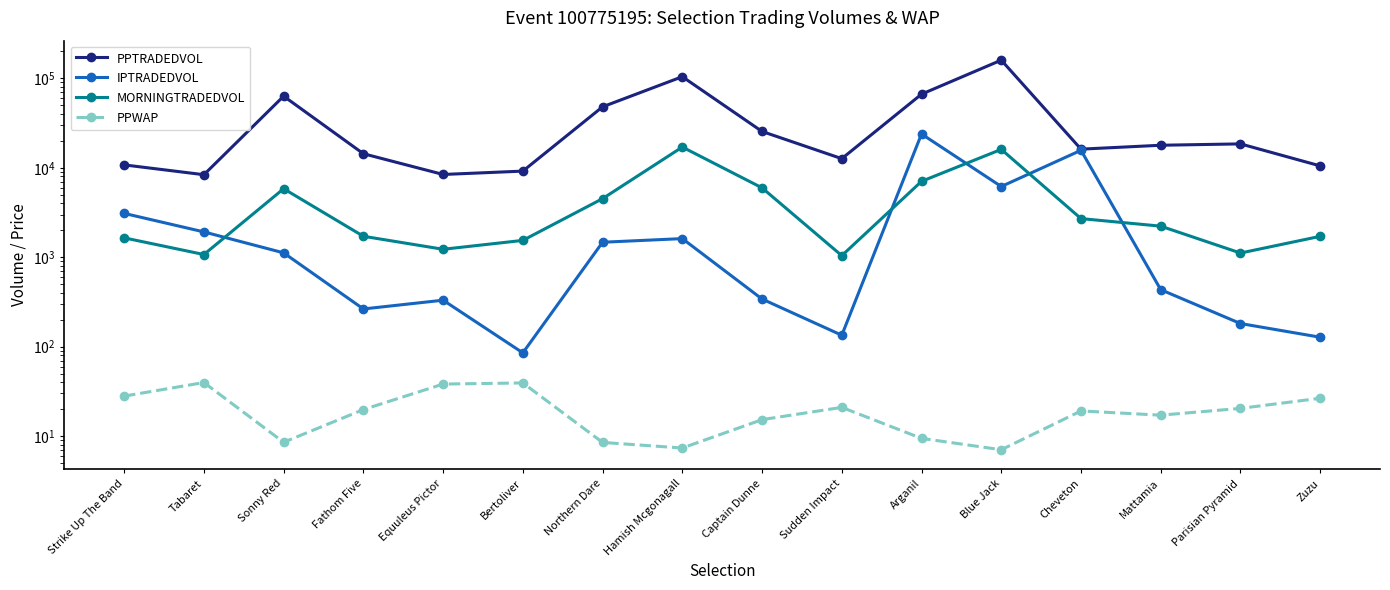

Which series changed the most between Fathom Five and Bertoliver?

PPTRADEDVOL